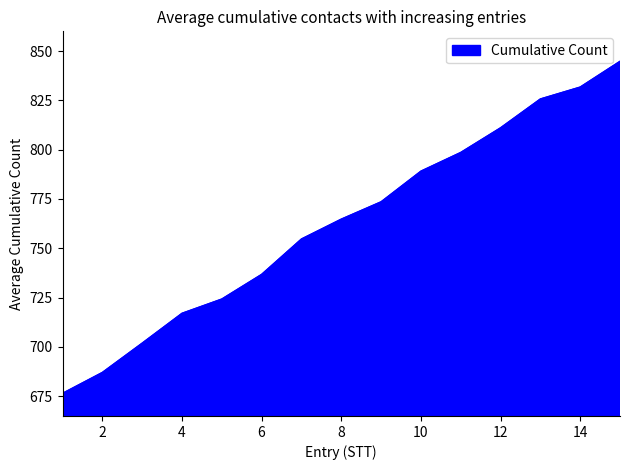

What is the smallest value displayed?

676.5